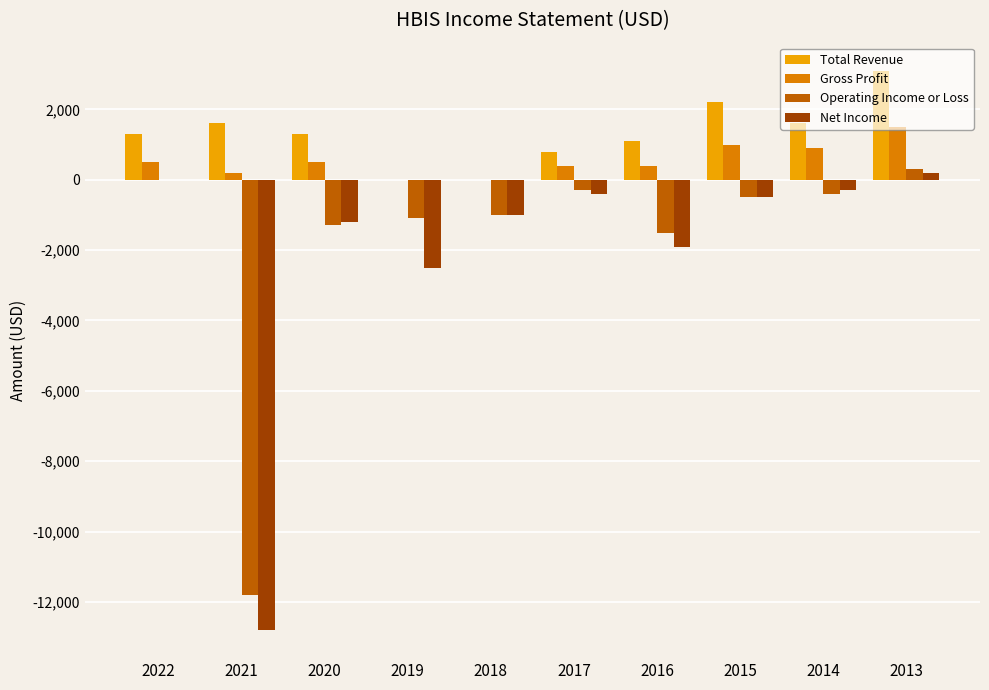

What is the highest value of the Total Revenue series?

3100